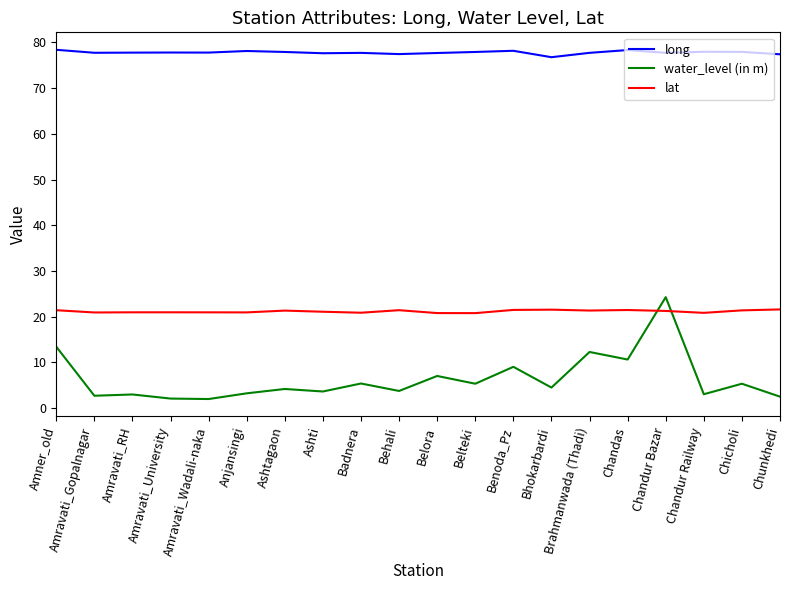

What is the total value across all series at Amravati_Gopalnagar?

101.3